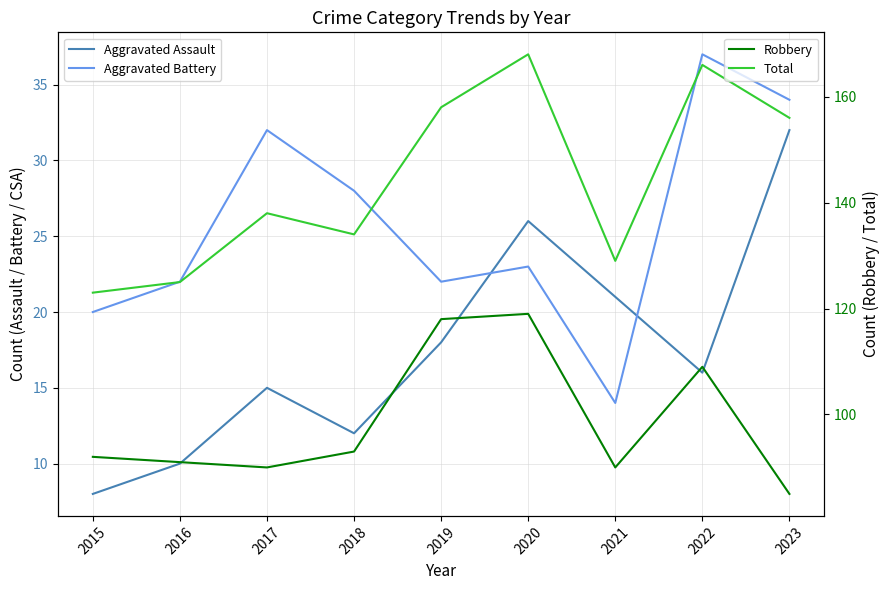

The Aggravated Assault series shows 7 at 2018. True or false?

False